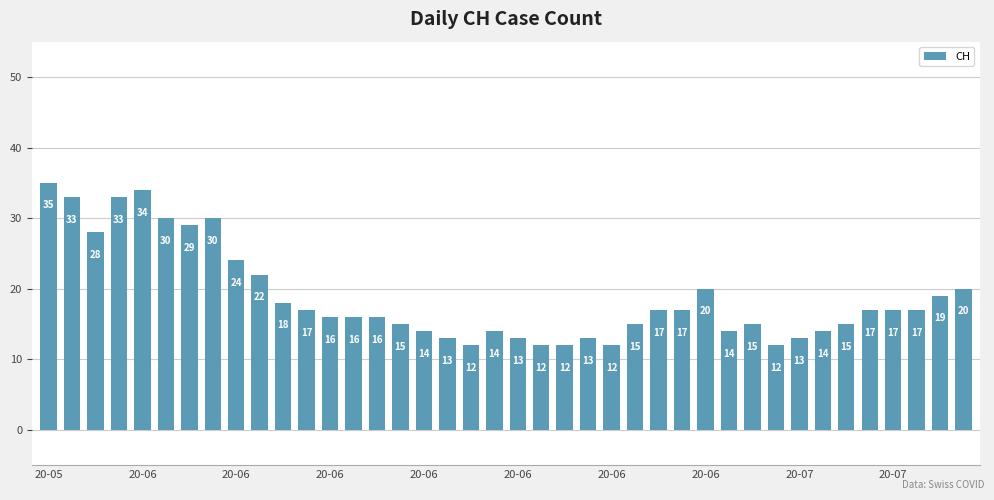

What is the average value?

19